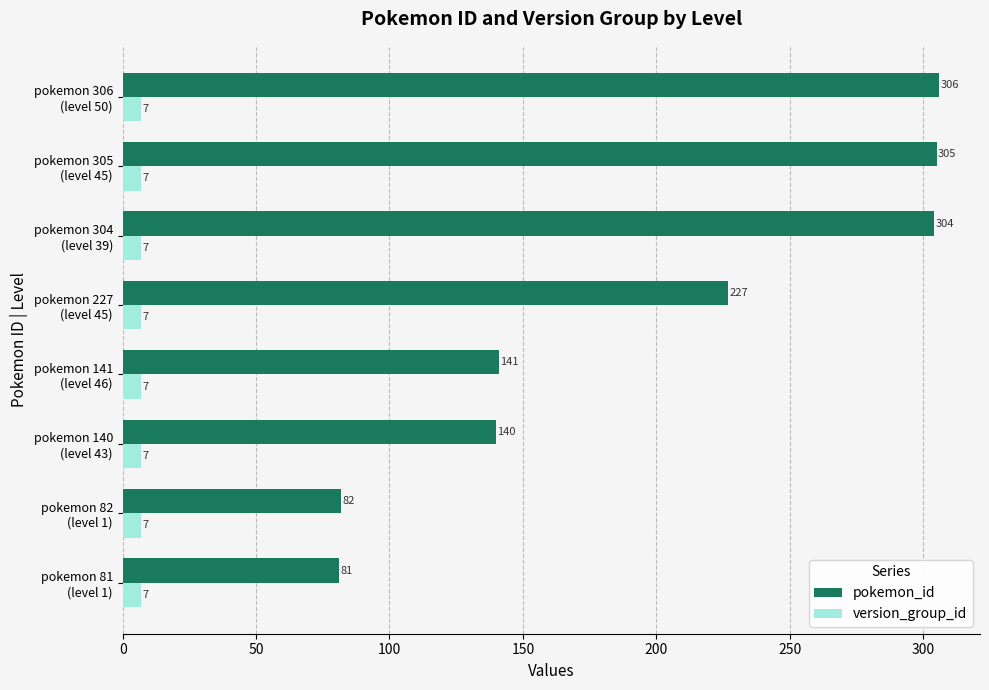

Which series has the widest spread of values?

pokemon_id